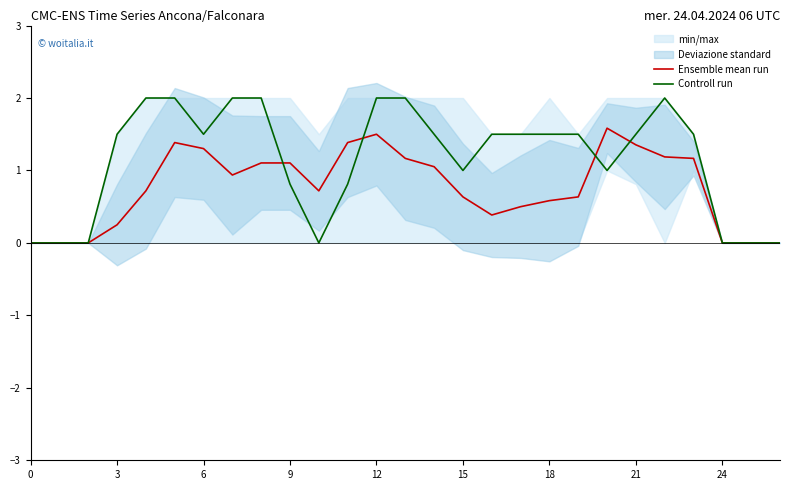

Between 11 and 14, which series saw the biggest shift?

Controll run